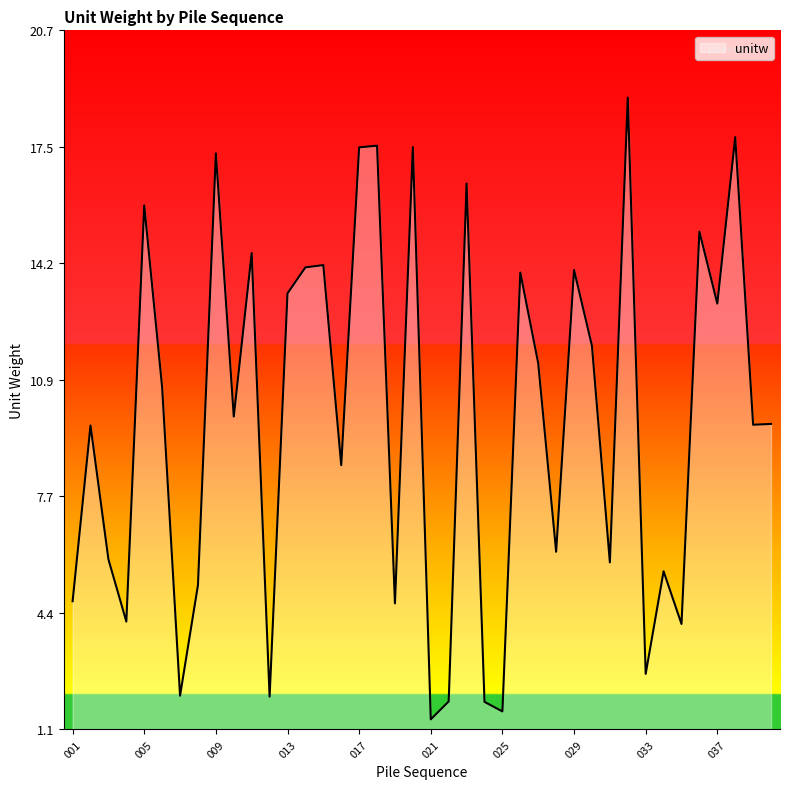

What is the greatest value displayed?

18.8